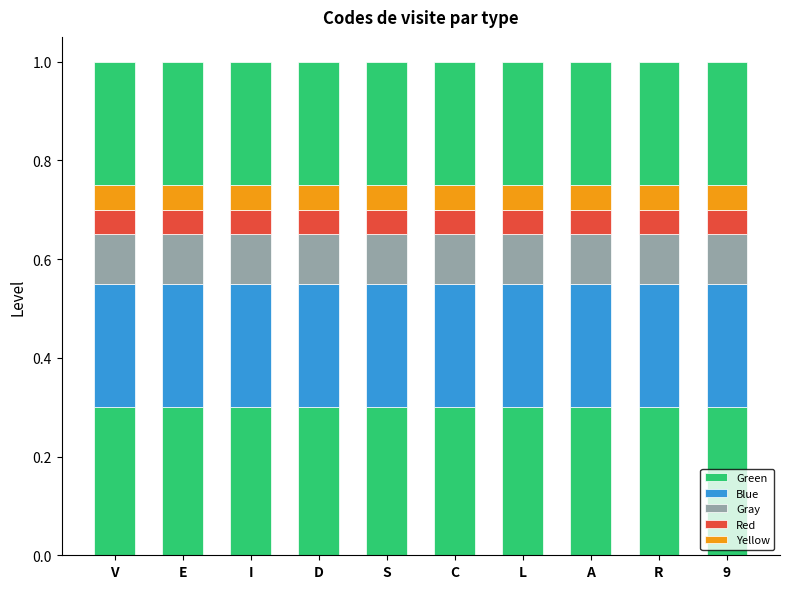

Reading left to right, list all the values displayed in this chart.

Green: V=0.3	E=0.3	I=0.3	D=0.3	S=0.3	C=0.3	L=0.3	A=0.3	R=0.3	9=0.3
Blue: V=0.3	E=0.3	I=0.3	D=0.3	S=0.3	C=0.3	L=0.3	A=0.3	R=0.3	9=0.3
Gray: V=0.1	E=0.1	I=0.1	D=0.1	S=0.1	C=0.1	L=0.1	A=0.1	R=0.1	9=0.1
Red: V=0.1	E=0.1	I=0.1	D=0.1	S=0.1	C=0.1	L=0.1	A=0.1	R=0.1	9=0.1
Yellow: V=0.1	E=0.1	I=0.1	D=0.1	S=0.1	C=0.1	L=0.1	A=0.1	R=0.1	9=0.1